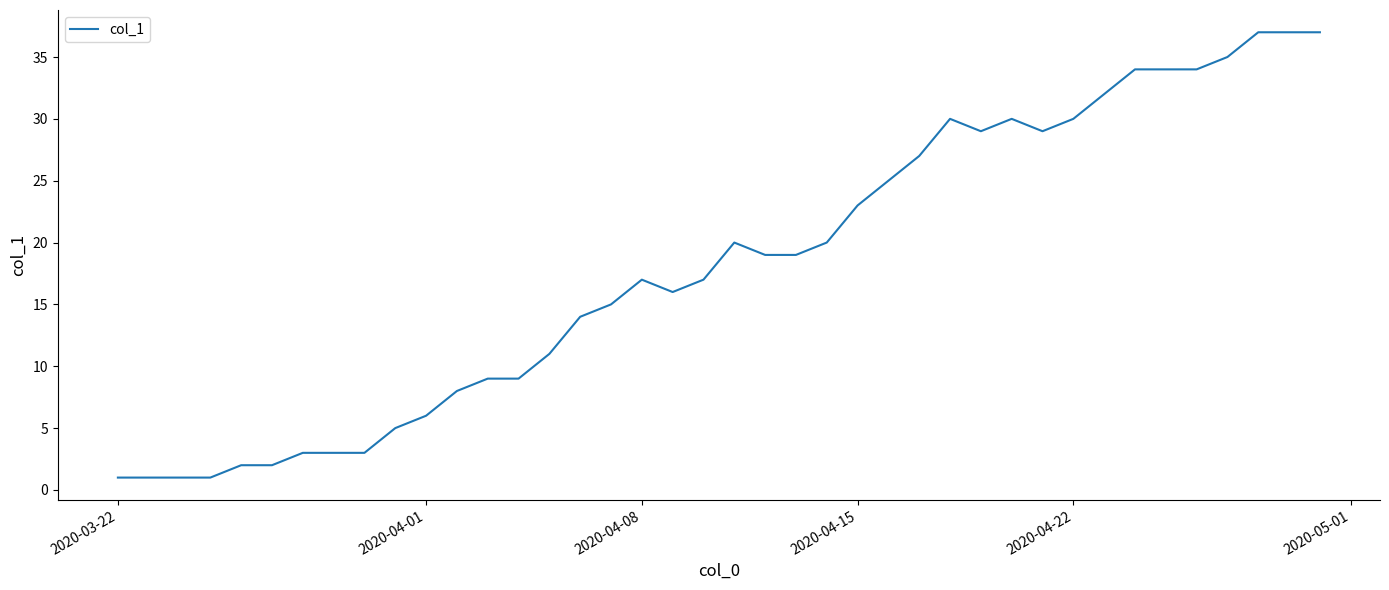

What is the difference between the maximum and minimum values?

36